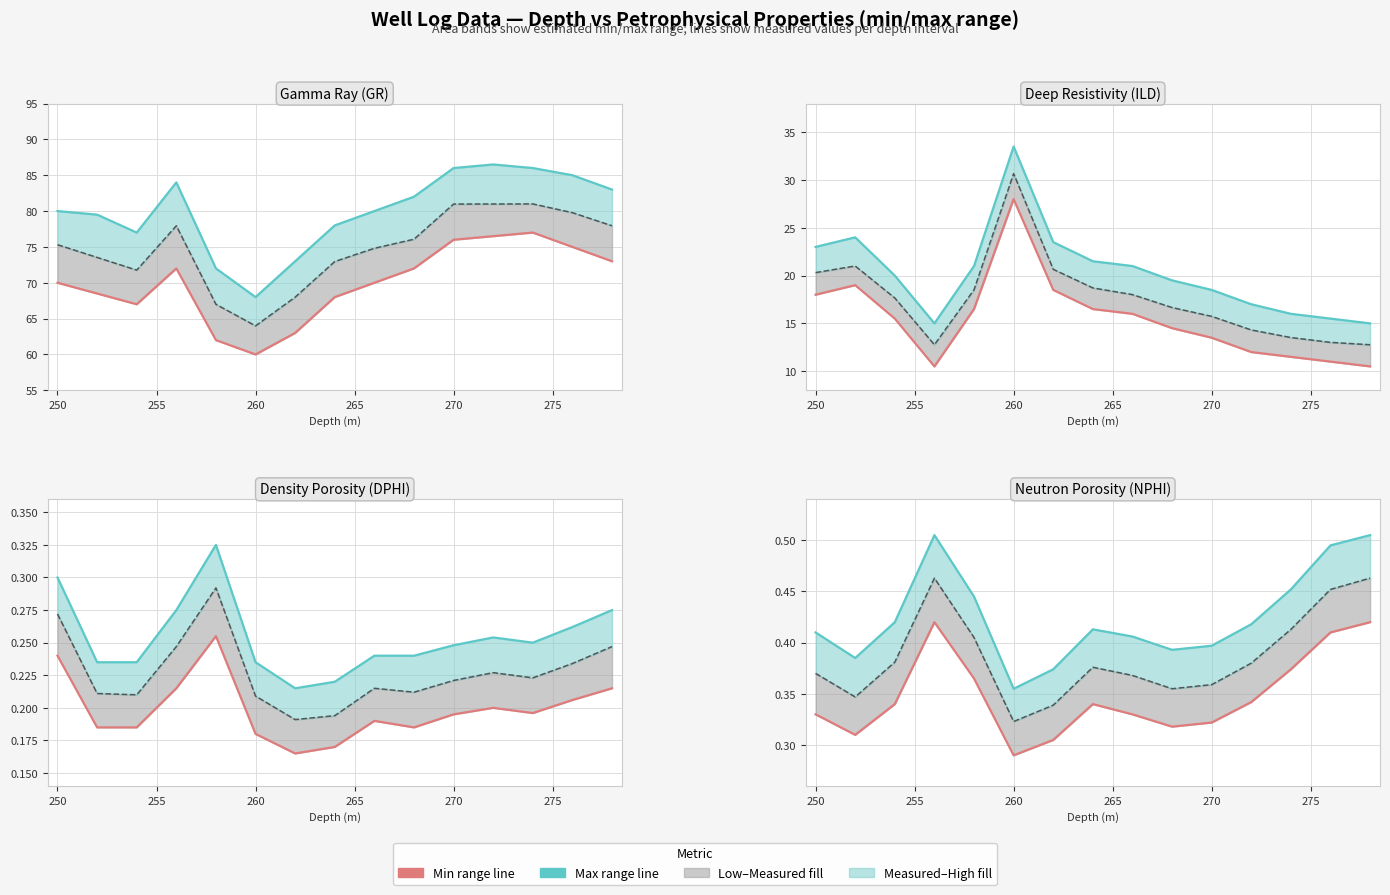

Between 275 and 255, which is larger?

255